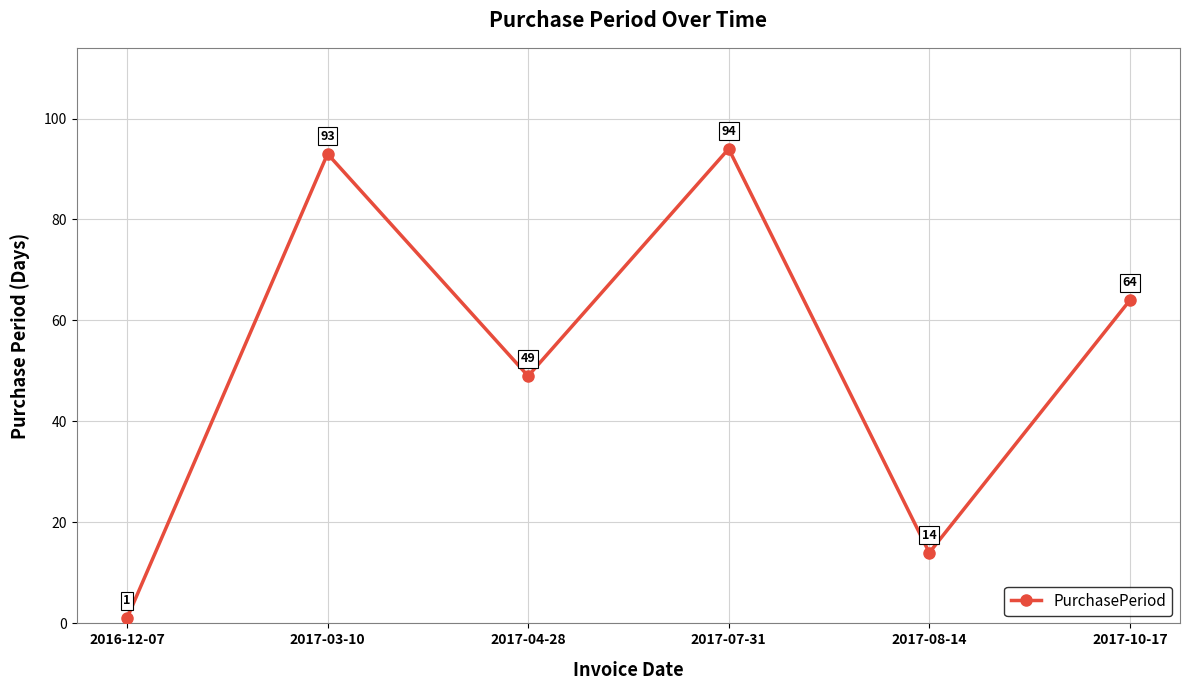

What is the difference between the values at 2016-12-07 and 2017-07-31?

93